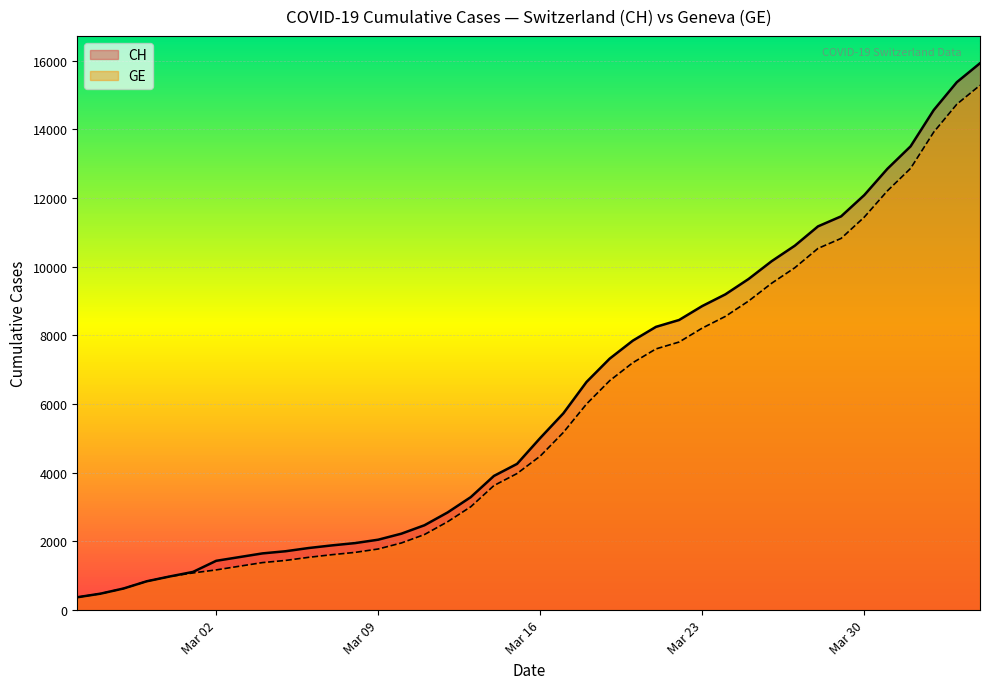

How many lines are shown in the chart?

2